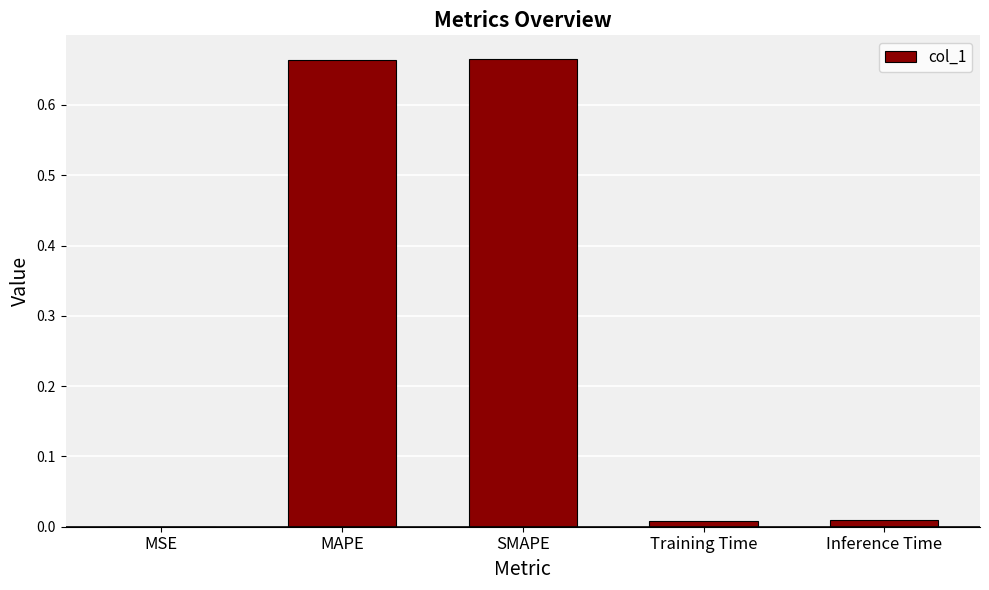

The value at MSE is 0.0. True or false?

True